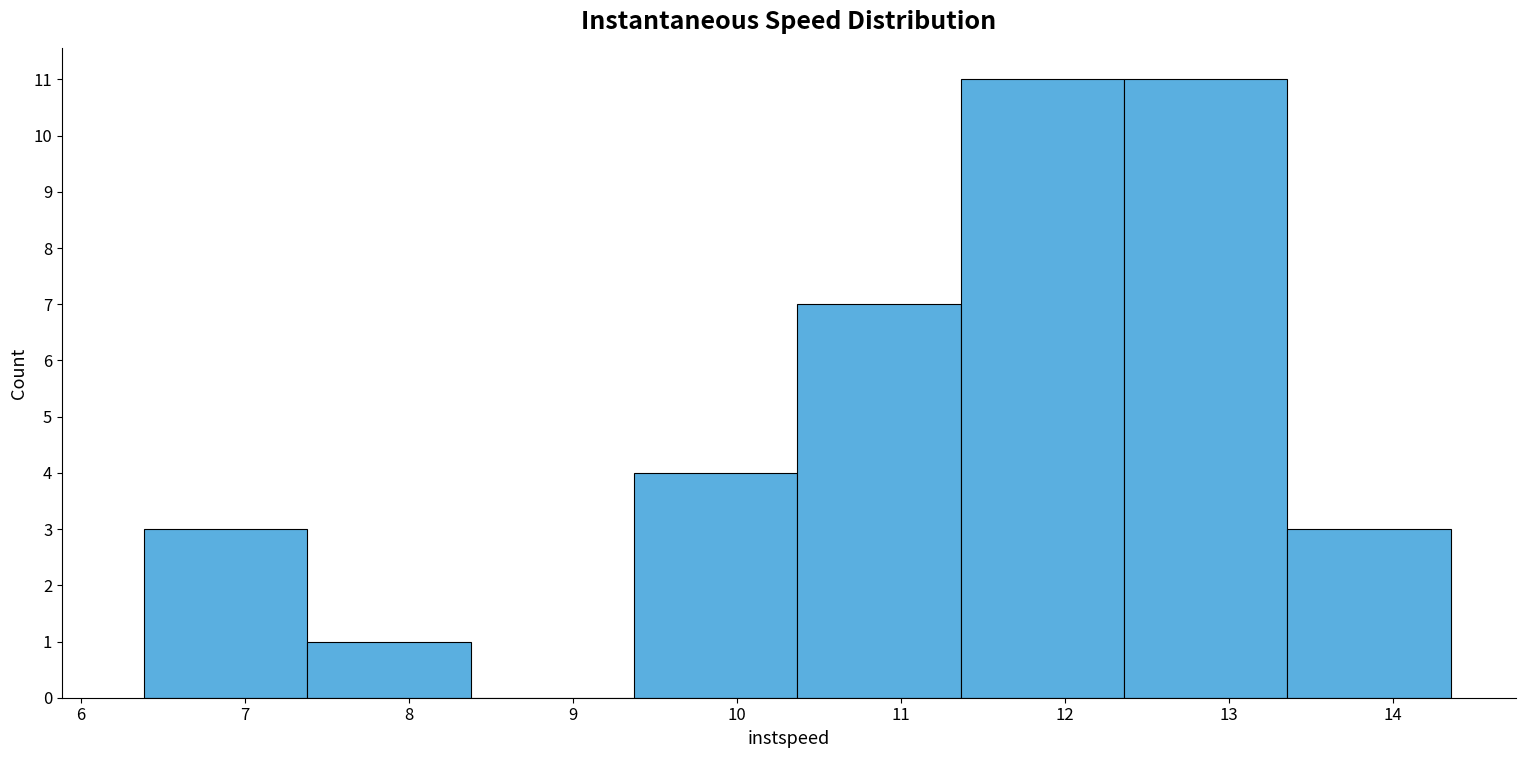

Reading left to right, list every bar in this chart as the range it spans on the x-axis followed by its height. Neither the bar edges nor the heights are printed on the chart, so give them approximately, as read against the axes.

6.4 to 7.4: 3
7.4 to 8.4: 1
8.4 to 9.4: 0
9.4 to 10.4: 4
10.4 to 11.4: 7
11.4 to 12.4: 11
12.4 to 13.4: 11
13.4 to 14.4: 3